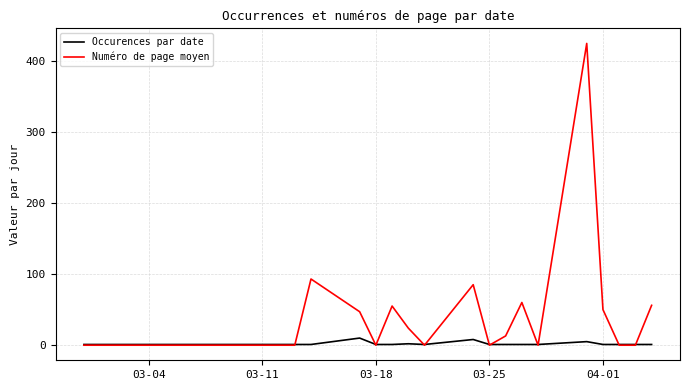

Rank the series by their maximum value, from highest to lowest.

Numéro de page moyen, Occurences par date